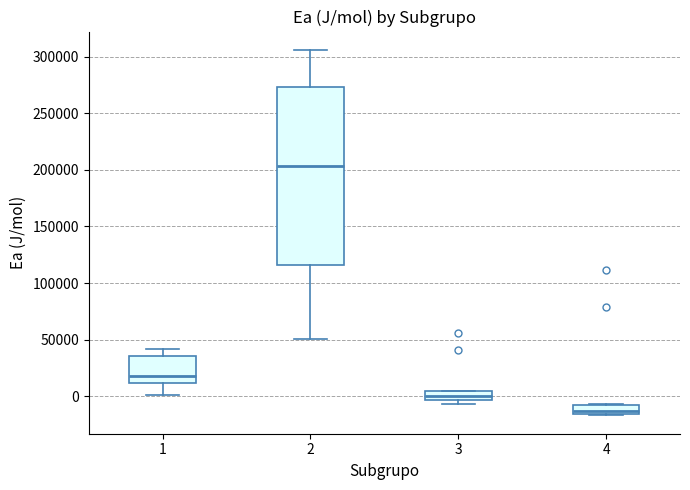

Reading left to right, read every box against the y-axis: the position of its median line, the range the box covers, and the ends of its whiskers. The values are not printed on the chart, so give them approximately, as read against the axis.

1: median 20000, box 10000 to 35000, whiskers 0 to 40000
2: median 205000, box 115000 to 275000, whiskers 50000 to 305000
3: median 0, box -5000 to 5000, whiskers -5000 (just below the box's lower edge) to 5000
4: median -15000 (inside the box), box -15000 to -5000, whiskers -15000 to -5000